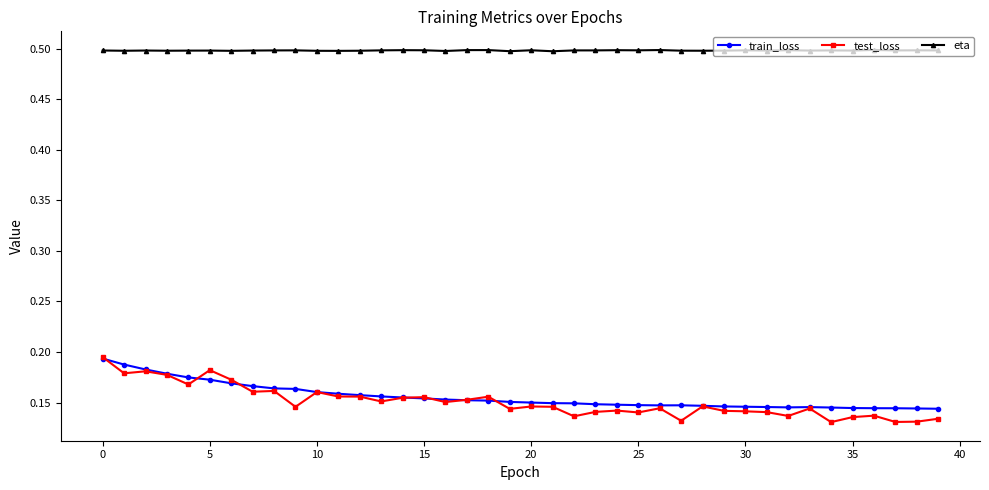

At how many categories does at least one series exceed 0?

40